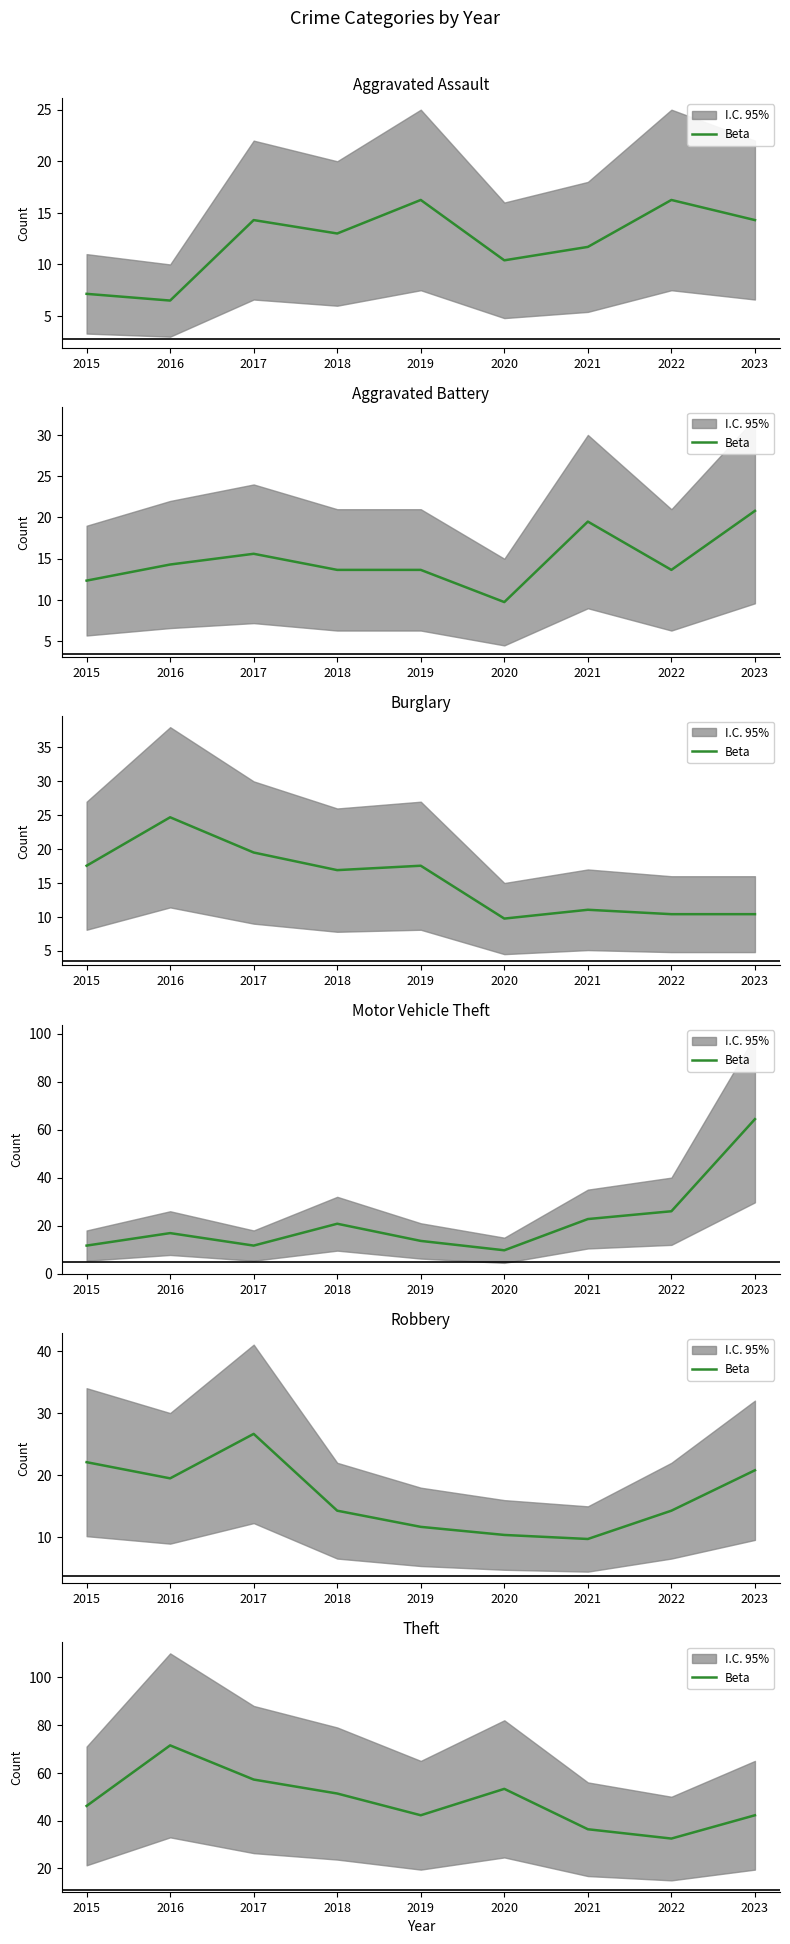

Which has a higher value, 2023 or 2021?

2023